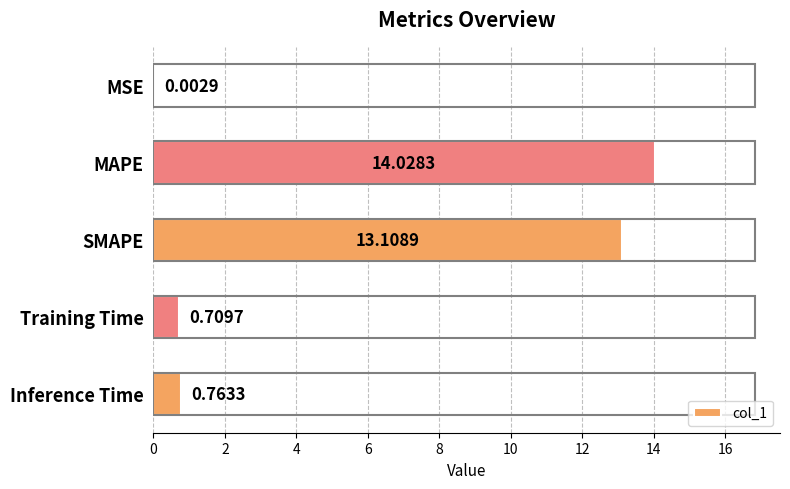

What is the change in value from Training Time to Inference Time?

+0.1